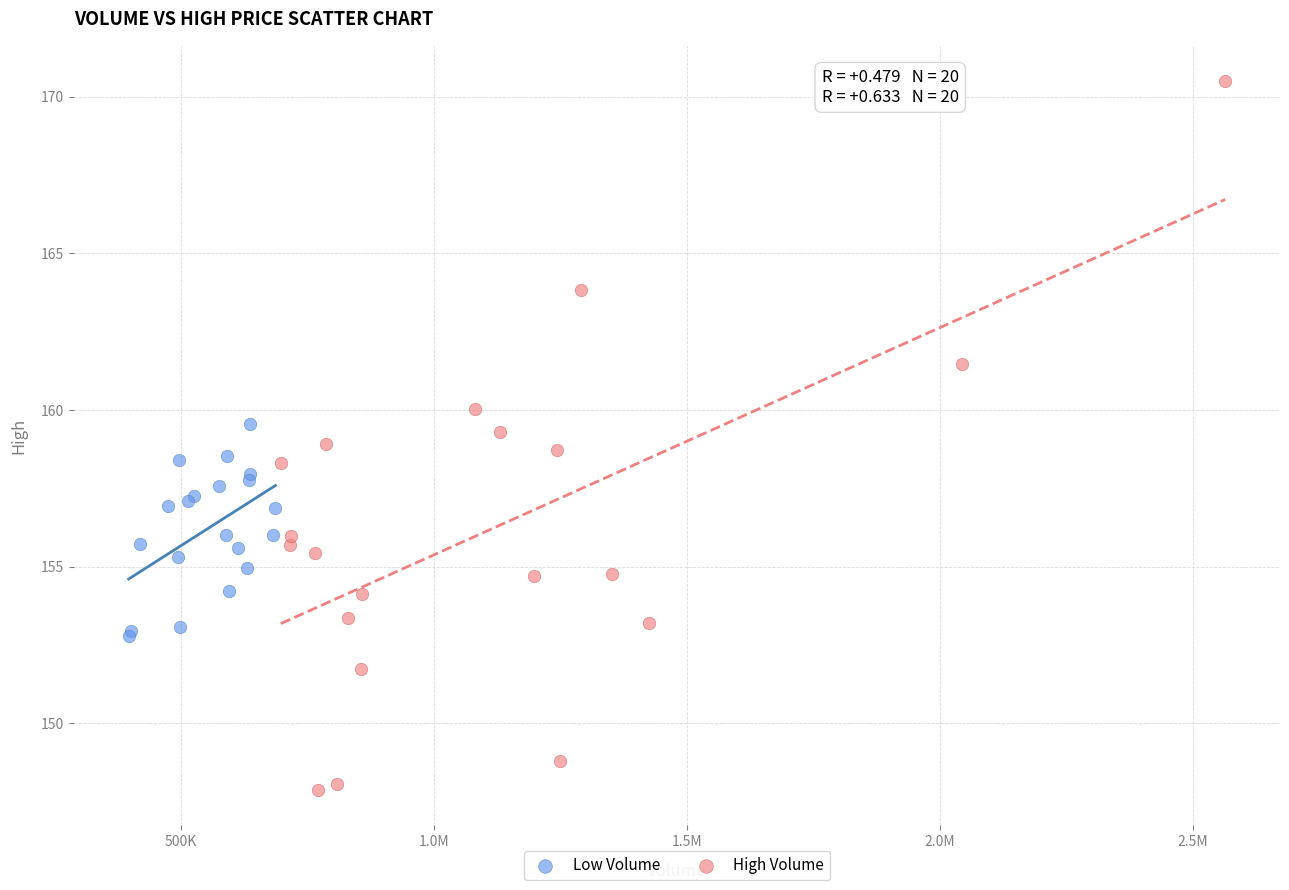

Which series has the largest Y range (max minus min)?

High Volume